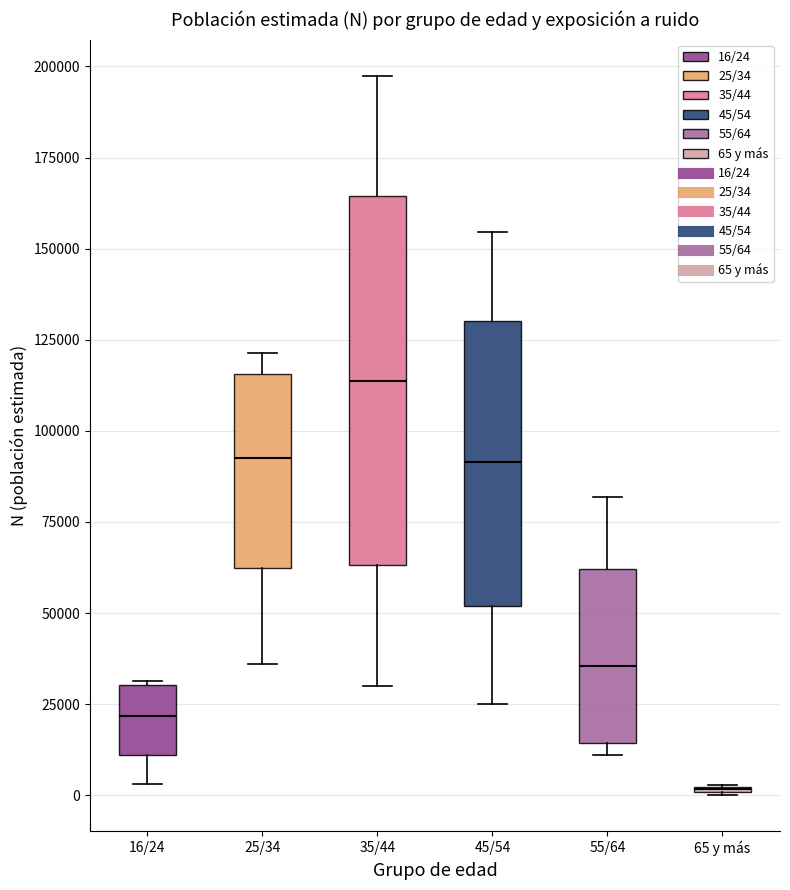

Reading left to right, read every box against the y-axis: the position of its median line, the range the box covers, and the ends of its whiskers. The values are not printed on the chart, so give them approximately, as read against the axis.

16/24: median 20000, box 10000 to 30000, whiskers 5000 to 30000
25/34: median 95000, box 60000 to 115000, whiskers 35000 to 120000
35/44: median 115000, box 65000 to 165000, whiskers 30000 to 200000
45/54: median 90000, box 50000 to 130000, whiskers 25000 to 155000
55/64: median 35000, box 15000 to 60000, whiskers 10000 to 80000
65 y más: box collapsed to a line at 0, whiskers 0 to 5000